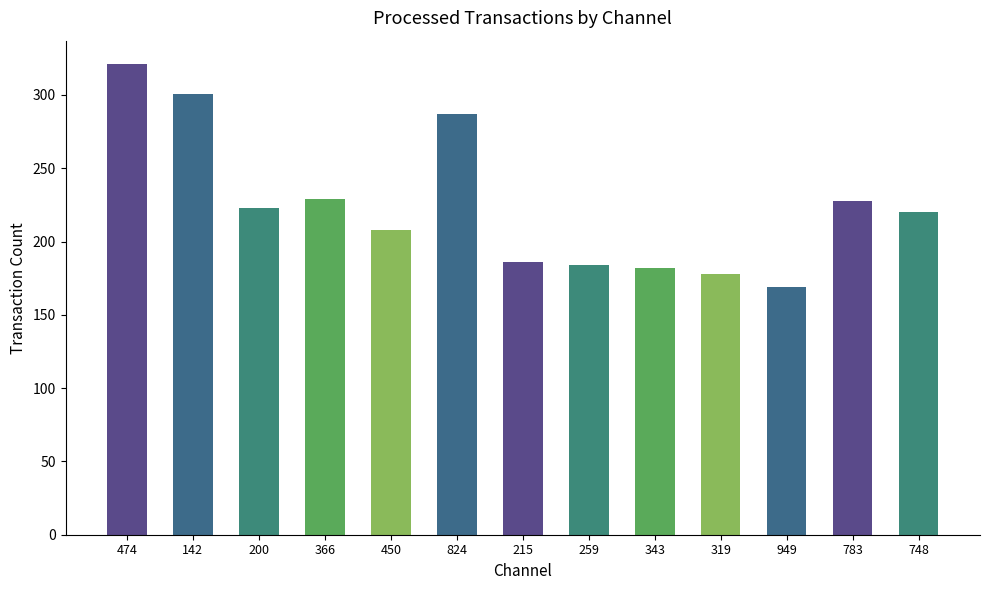

What is the minimum value shown in the chart?

169